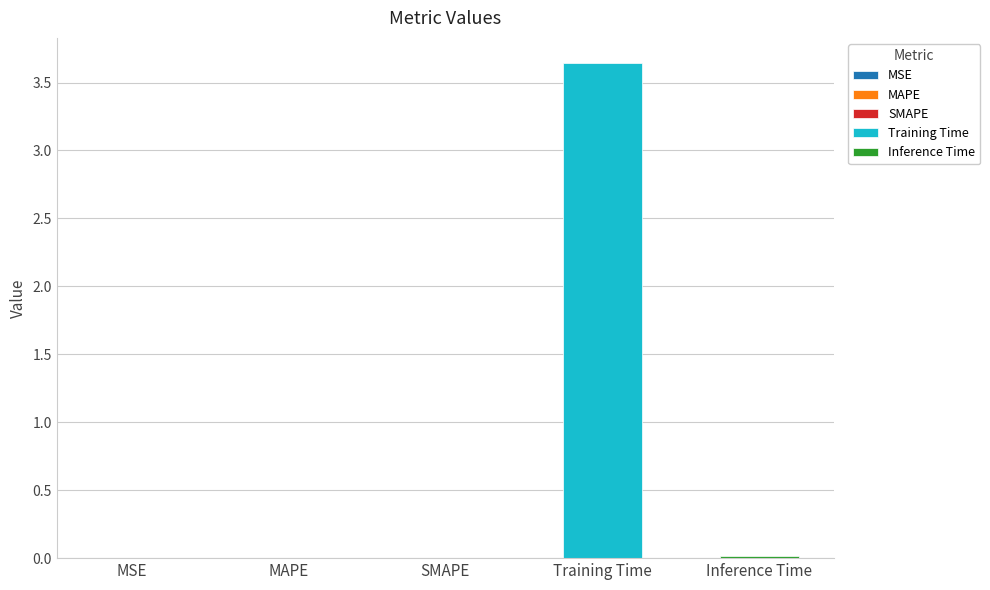

What is the sum of all values?

3.7